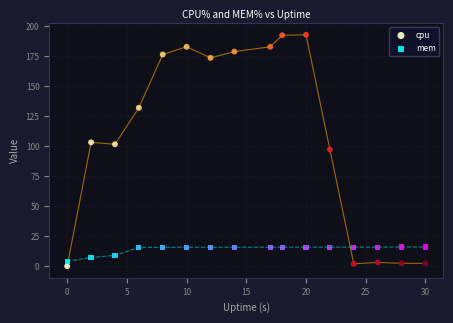

What is the X range (max minus min) for the scatter plot?

30.0